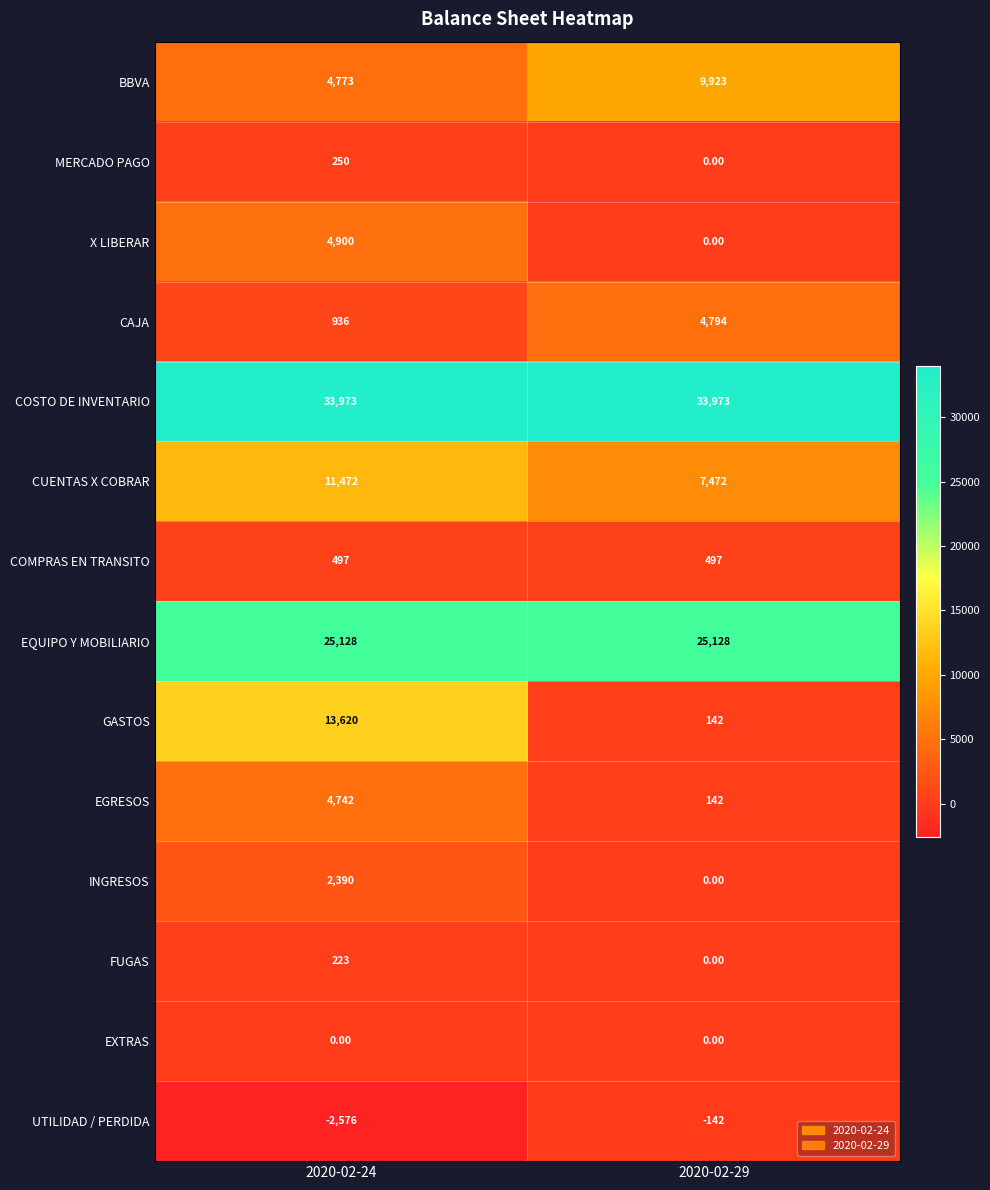

Which series has the largest total across all categories?

COSTO DE INVENTARIO